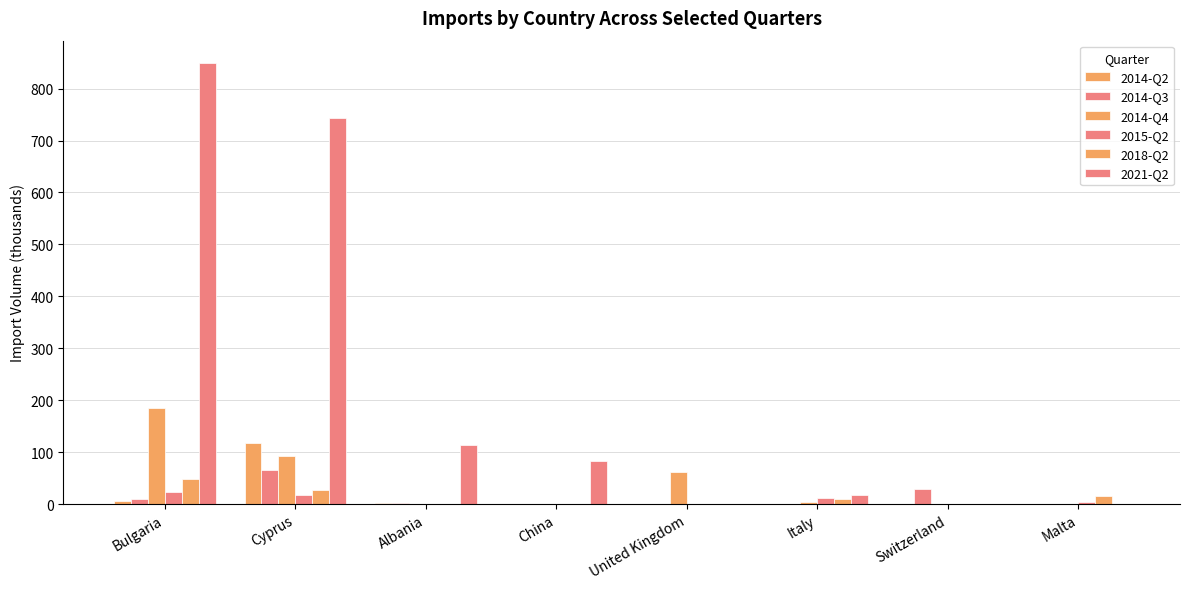

What is the average value of the 2014-Q3 series?

13.4